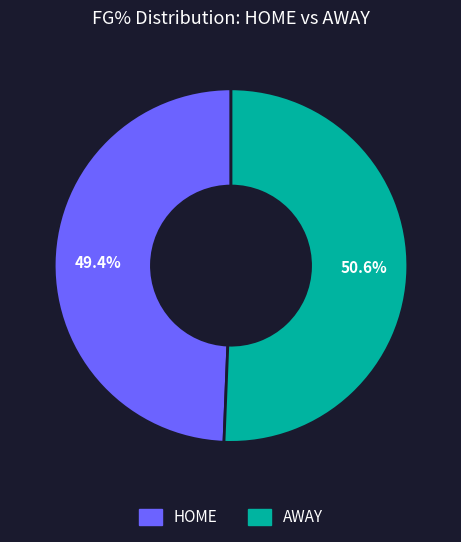

What is the smallest slice in the pie chart?

HOME